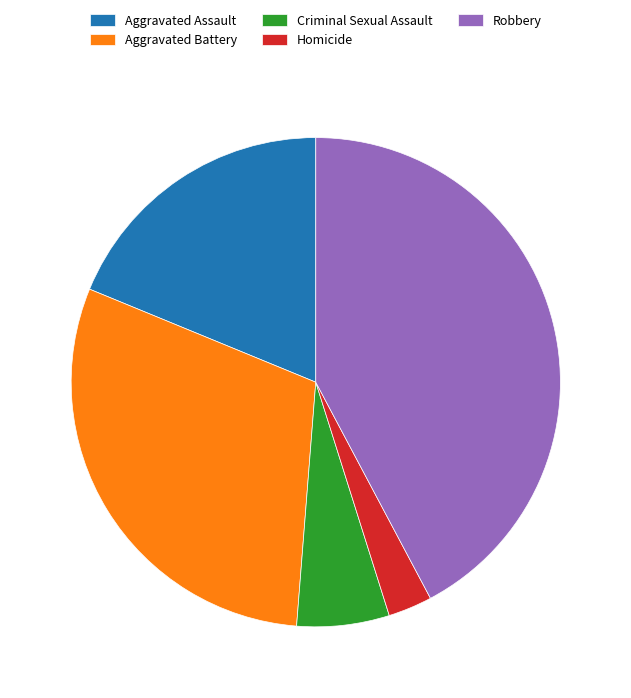

Is the sum of Robbery and Criminal Sexual Assault greater than half?

No